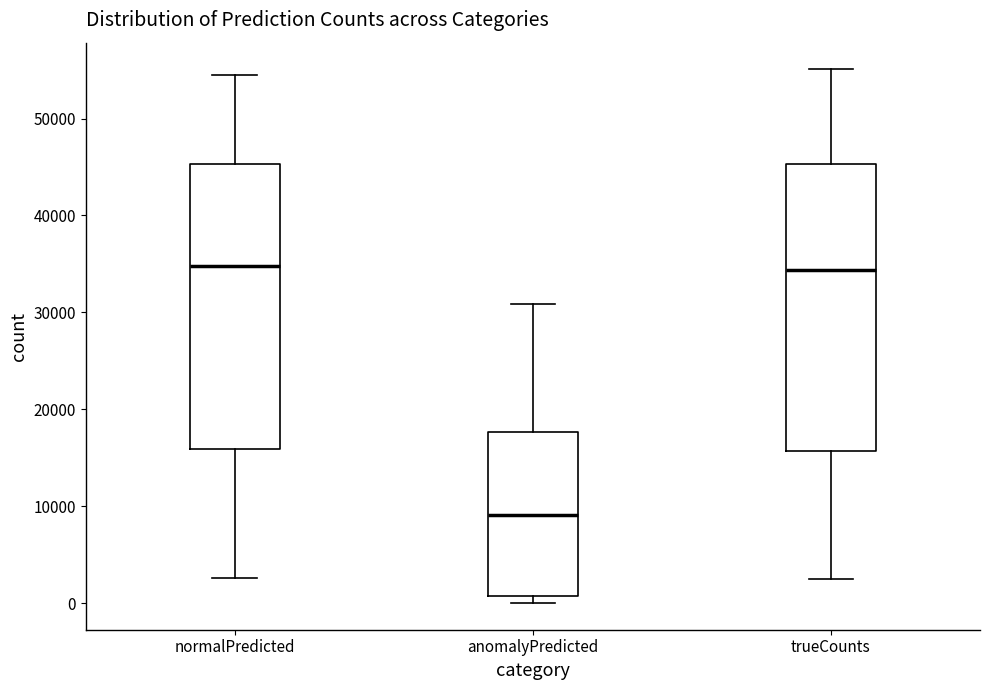

Where does the lower whisker of the box for trueCounts end on the y-axis? The values are not printed on the chart, so give them approximately, as read against the axis.

2000